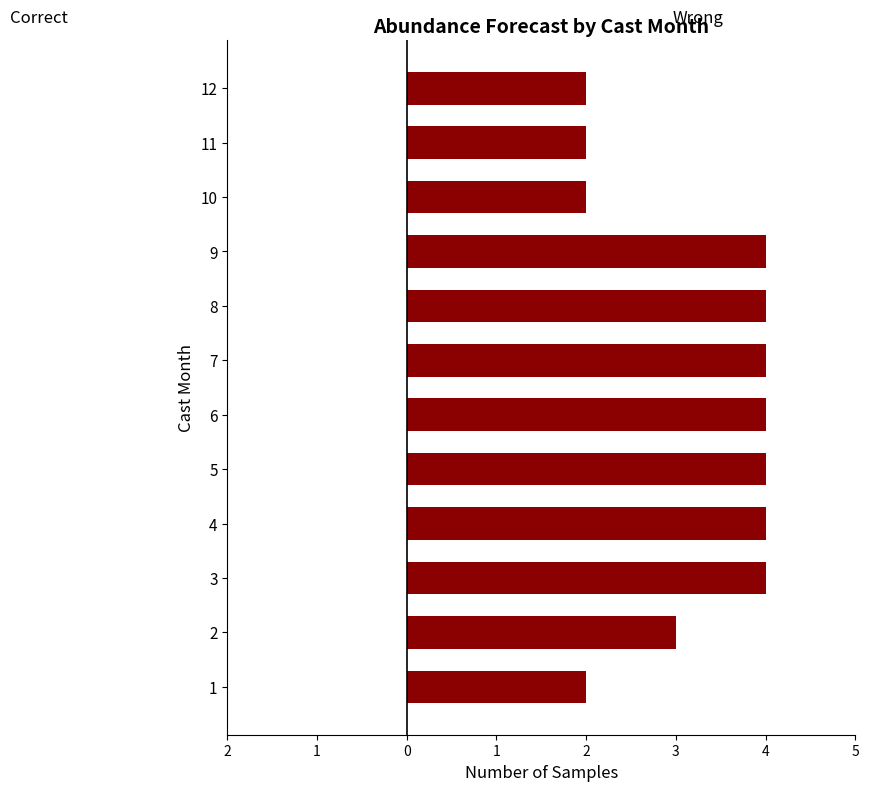

Are the bars horizontal?

Yes